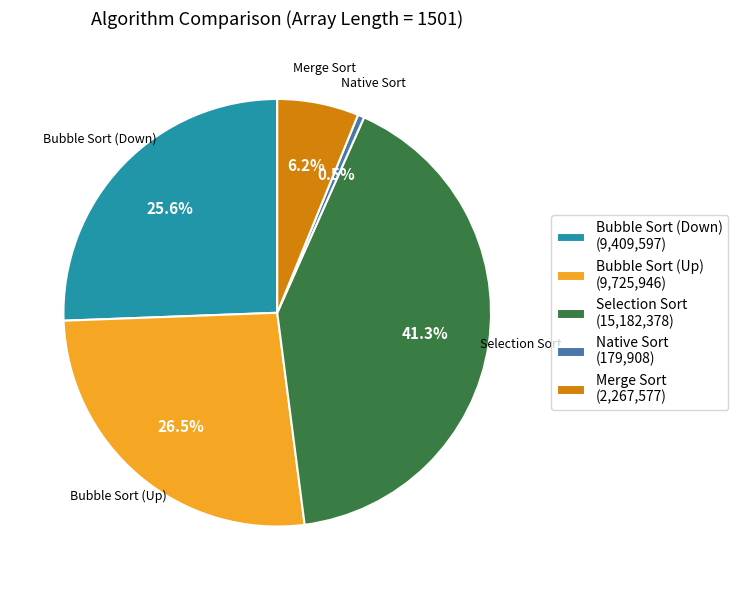

Is it true that Selection Sort is 41% of the pie?

True